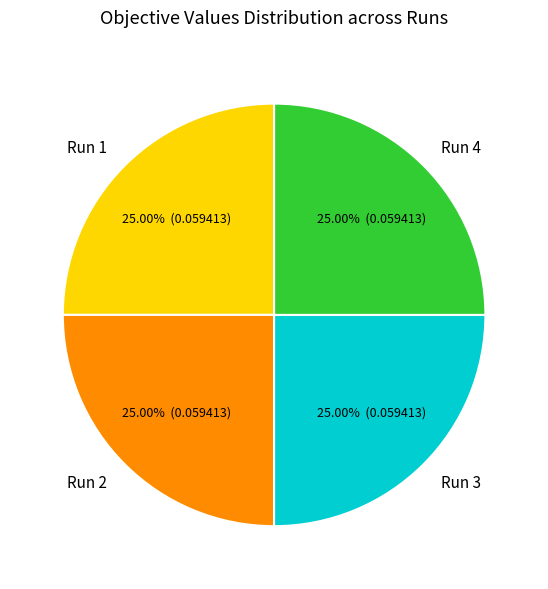

Is it true that Run 3 is 25% of the pie?

True